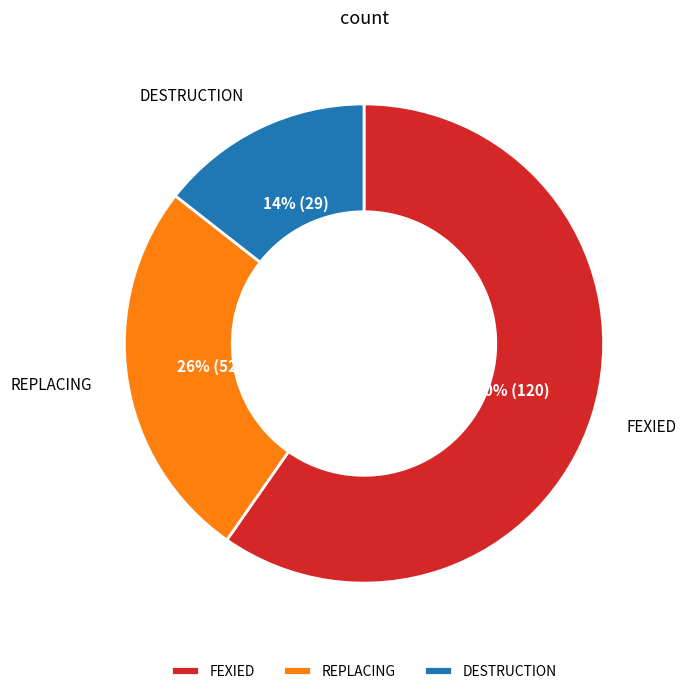

The FEXIED slice represents 60% of the pie. True or false?

True